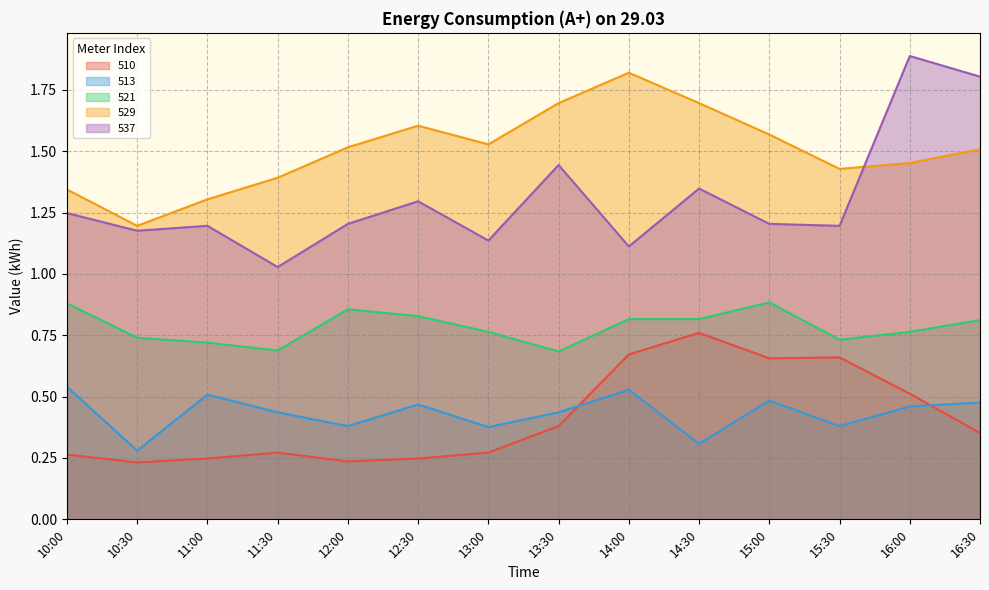

Reading right to left, what are all the values shown in this chart?

510: 16:30=0.4	16:00=0.5	15:30=0.7	15:00=0.7	14:30=0.8	14:00=0.7	13:30=0.4	13:00=0.3	12:30=0.2	12:00=0.2	11:30=0.3	11:00=0.2	10:30=0.2	10:00=0.3
513: 16:30=0.5	16:00=0.5	15:30=0.4	15:00=0.5	14:30=0.3	14:00=0.5	13:30=0.4	13:00=0.4	12:30=0.5	12:00=0.4	11:30=0.4	11:00=0.5	10:30=0.3	10:00=0.5
521: 16:30=0.8	16:00=0.8	15:30=0.7	15:00=0.9	14:30=0.8	14:00=0.8	13:30=0.7	13:00=0.8	12:30=0.8	12:00=0.9	11:30=0.7	11:00=0.7	10:30=0.7	10:00=0.9
529: 16:30=1.5	16:00=1.5	15:30=1.4	15:00=1.6	14:30=1.7	14:00=1.8	13:30=1.7	13:00=1.5	12:30=1.6	12:00=1.5	11:30=1.4	11:00=1.3	10:30=1.2	10:00=1.3
537: 16:30=1.8	16:00=1.9	15:30=1.2	15:00=1.2	14:30=1.3	14:00=1.1	13:30=1.4	13:00=1.1	12:30=1.3	12:00=1.2	11:30=1.0	11:00=1.2	10:30=1.2	10:00=1.2